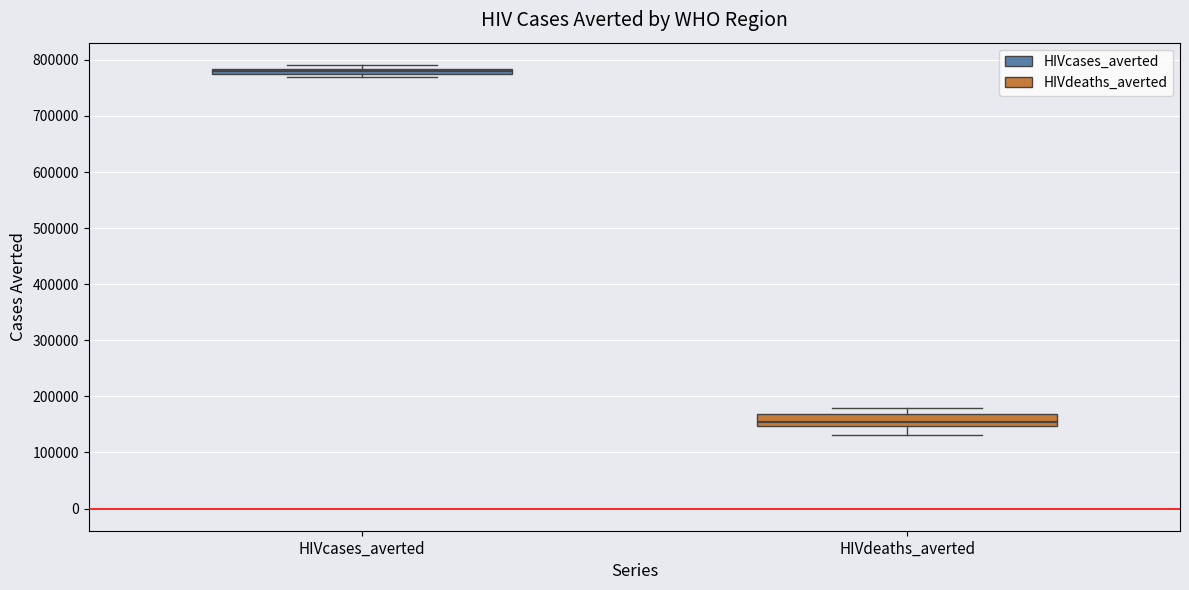

Where is the lower edge of the box for HIVdeaths_averted on the y-axis? The values are not printed on the chart, so give them approximately, as read against the axis.

150000